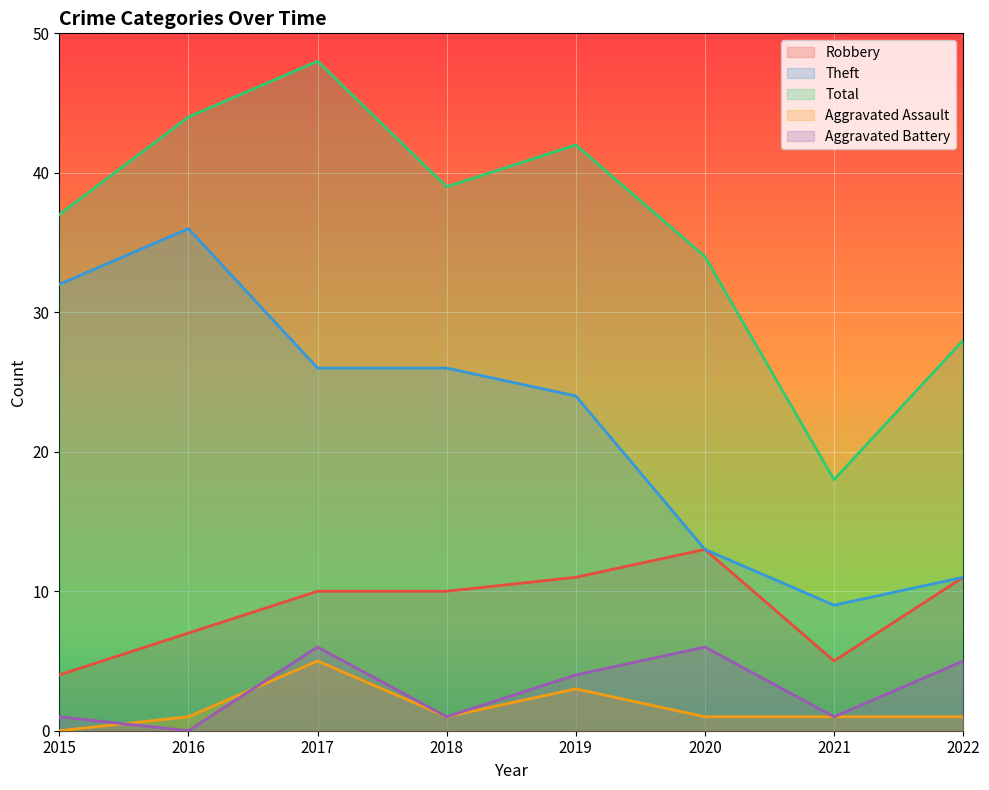

Which category has the lowest value across all series?

2015